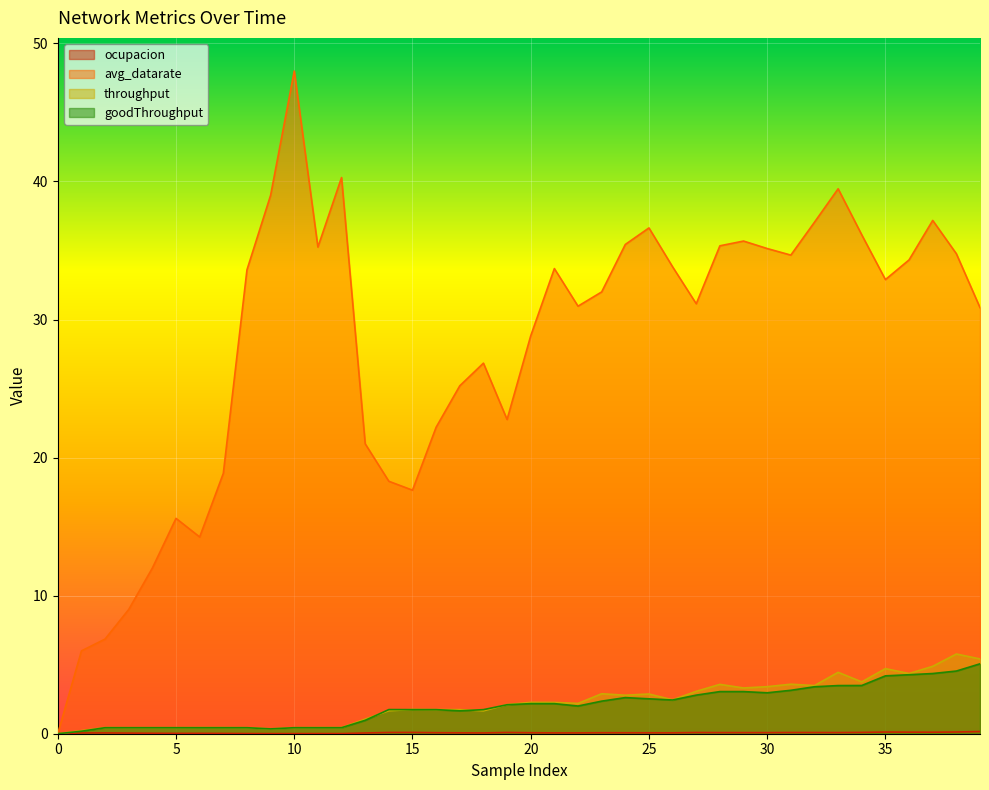

Where is the first local maximum for throughput?

2